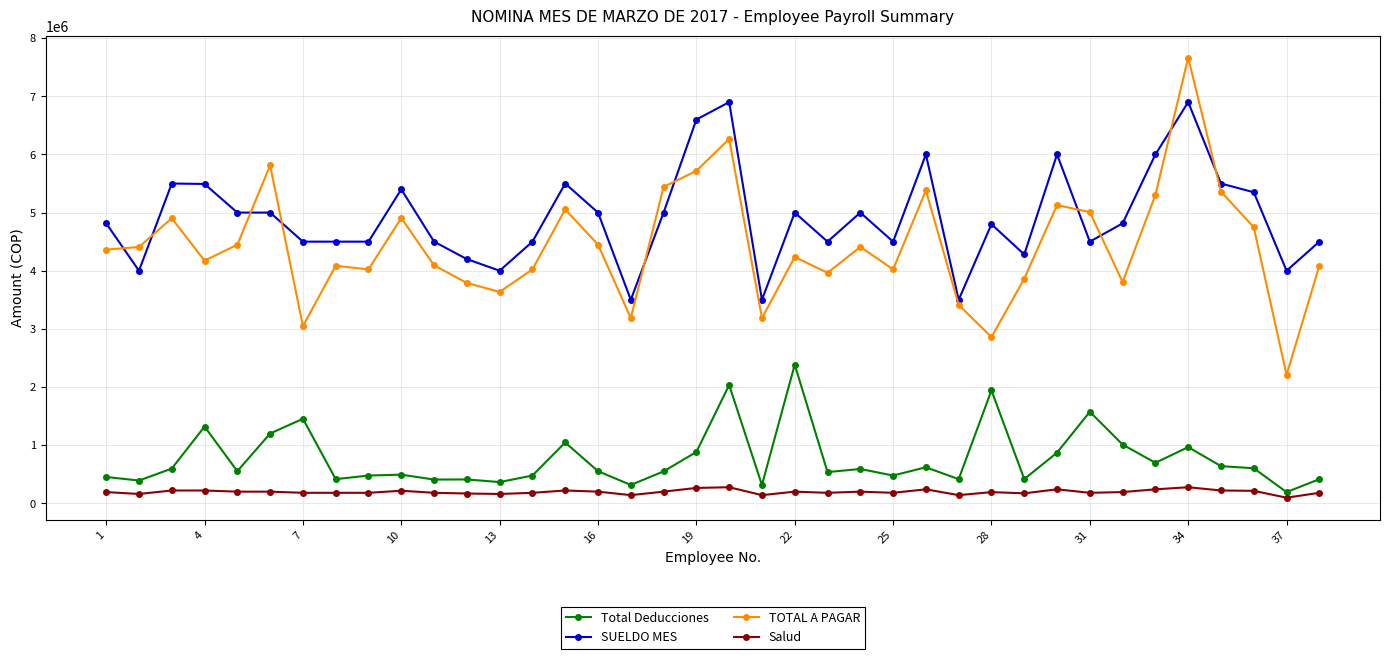

True or false: SUELDO MES and Total Deducciones intersect in this chart.

False